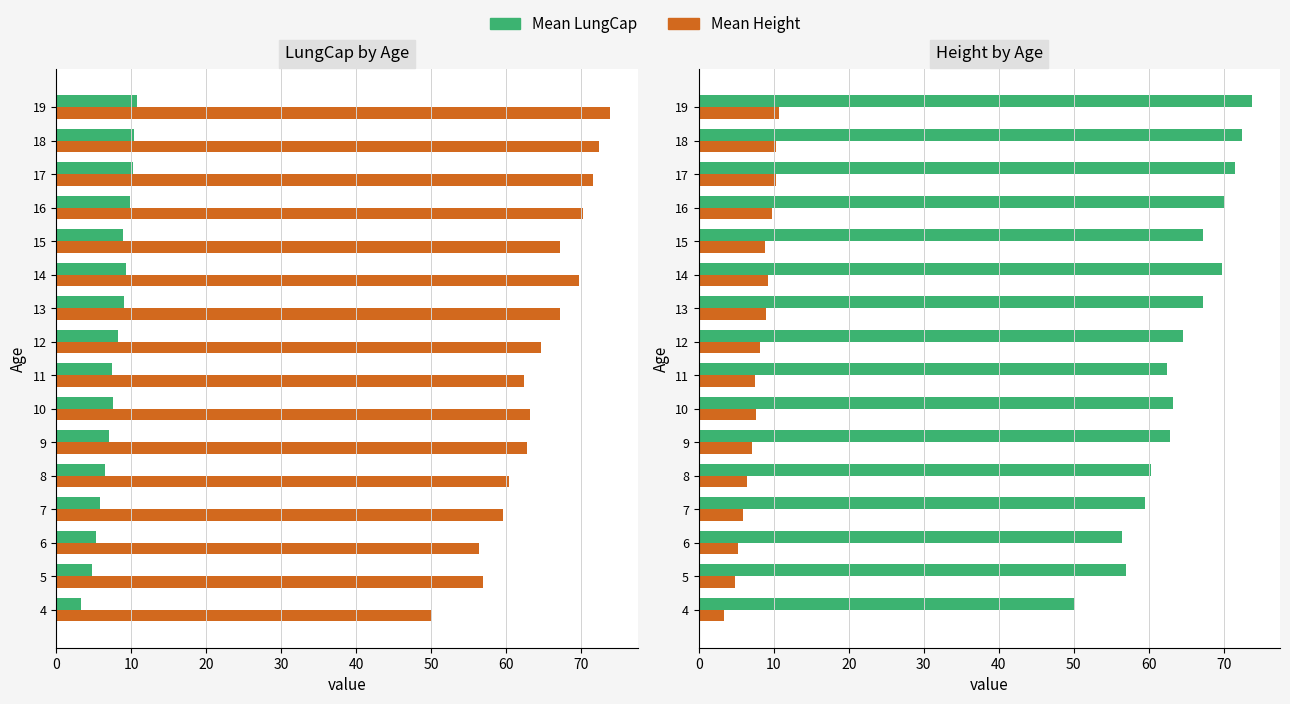

Rank the series at 8 from lowest to highest value.

Mean Height, Mean LungCap